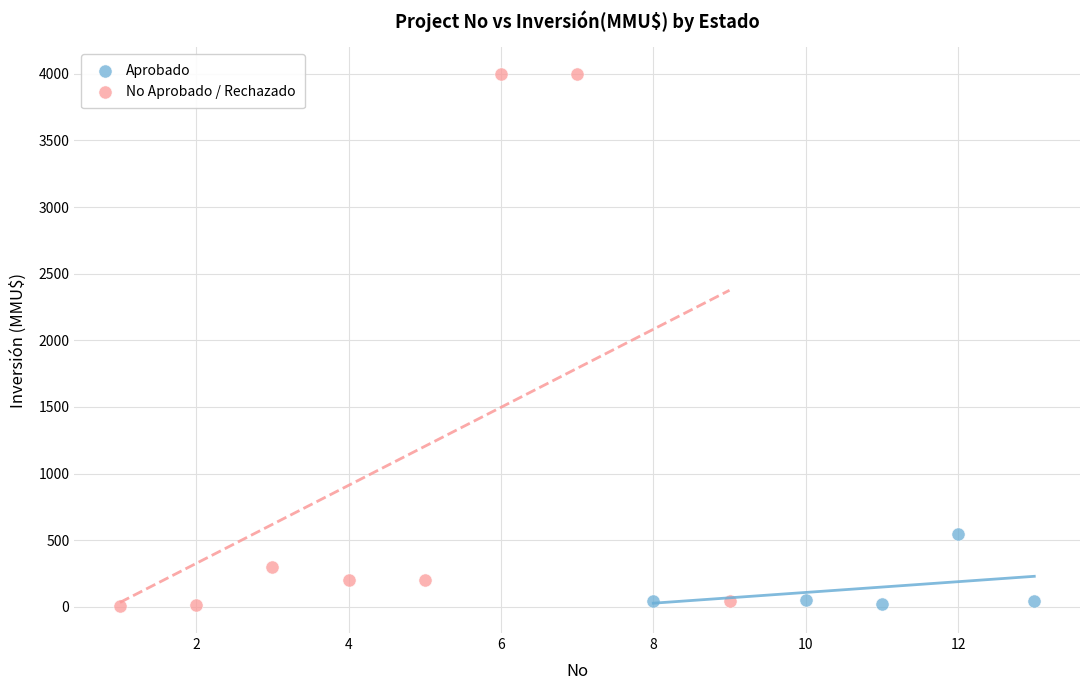

What are all the series names shown in the legend?

Aprobado, No Aprobado / Rechazado